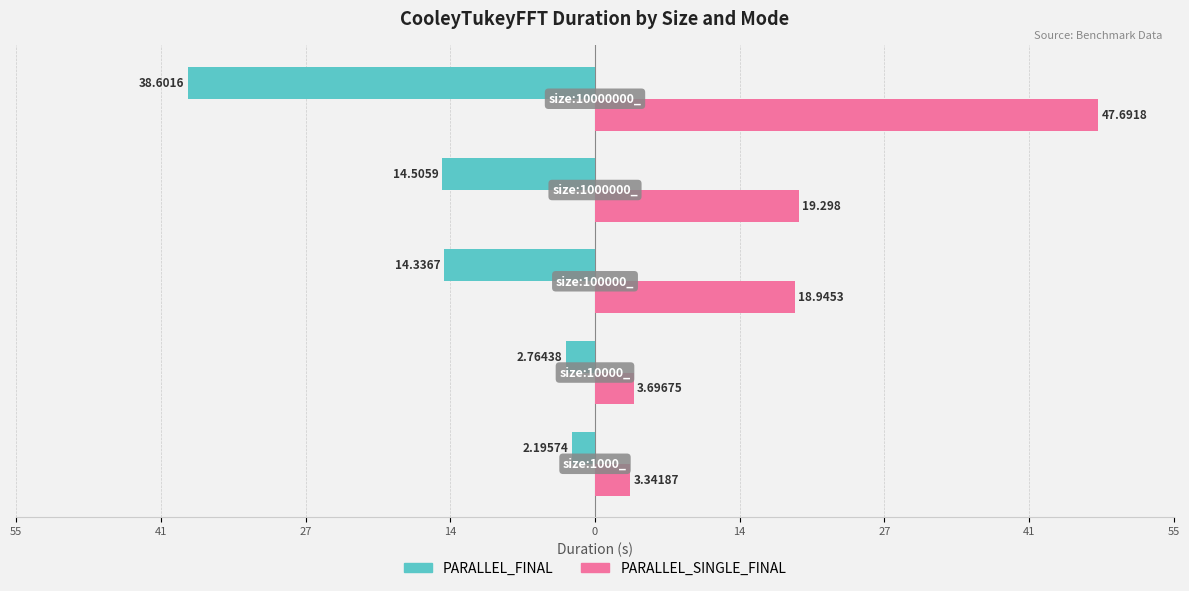

What are all the series names shown in the legend?

PARALLEL_FINAL, PARALLEL_SINGLE_FINAL